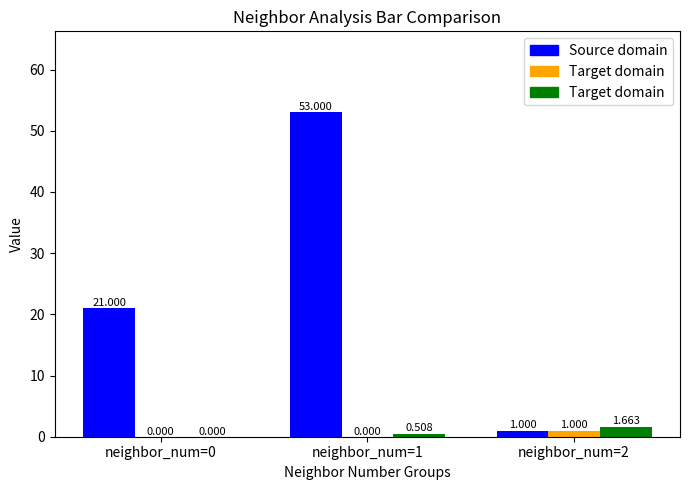

How many groups of bars are there?

3